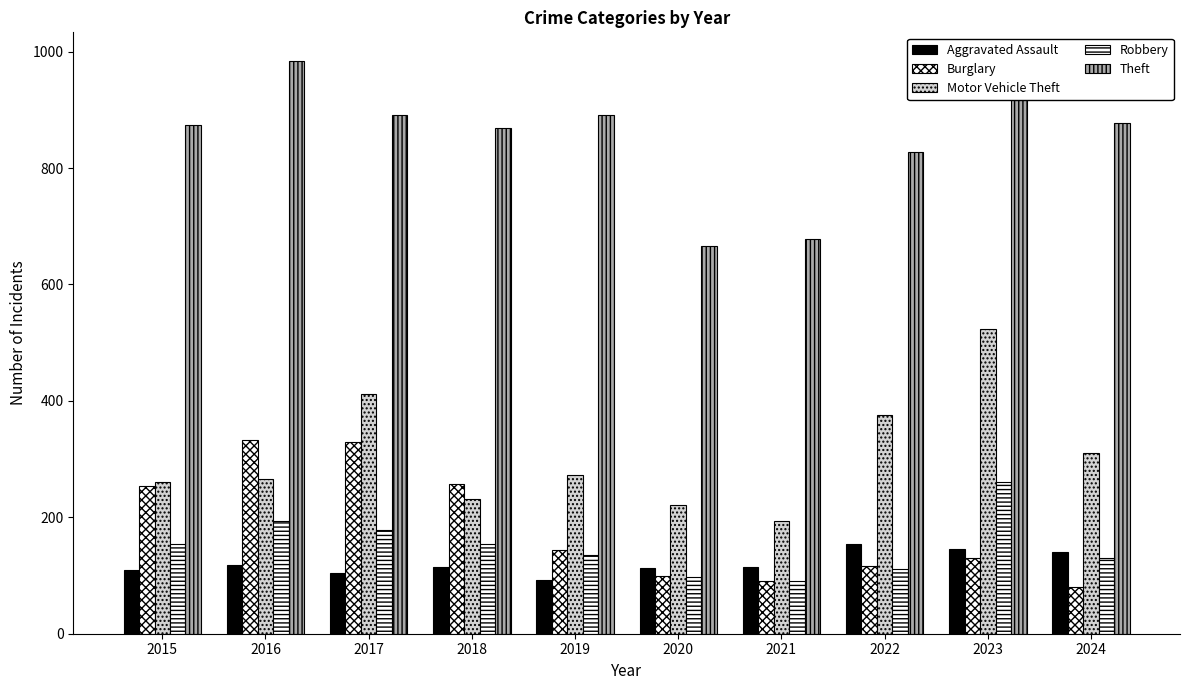

How many distinct data groups are displayed?

5